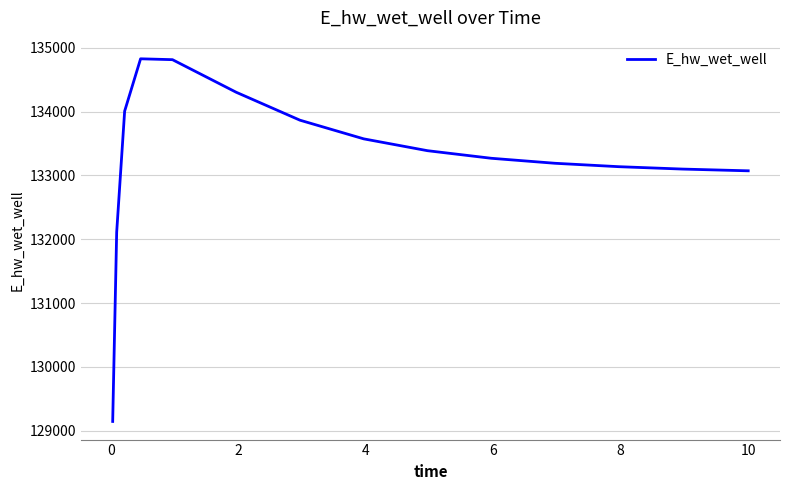

Is this an area chart (filled region under the line)?

No